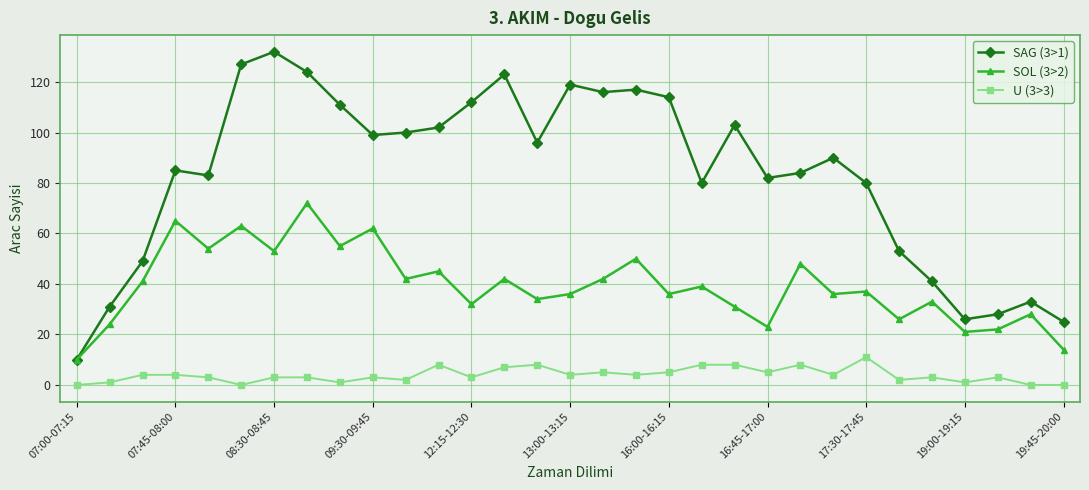

True or false: SOL (3>2) and U (3>3) intersect in this chart.

False